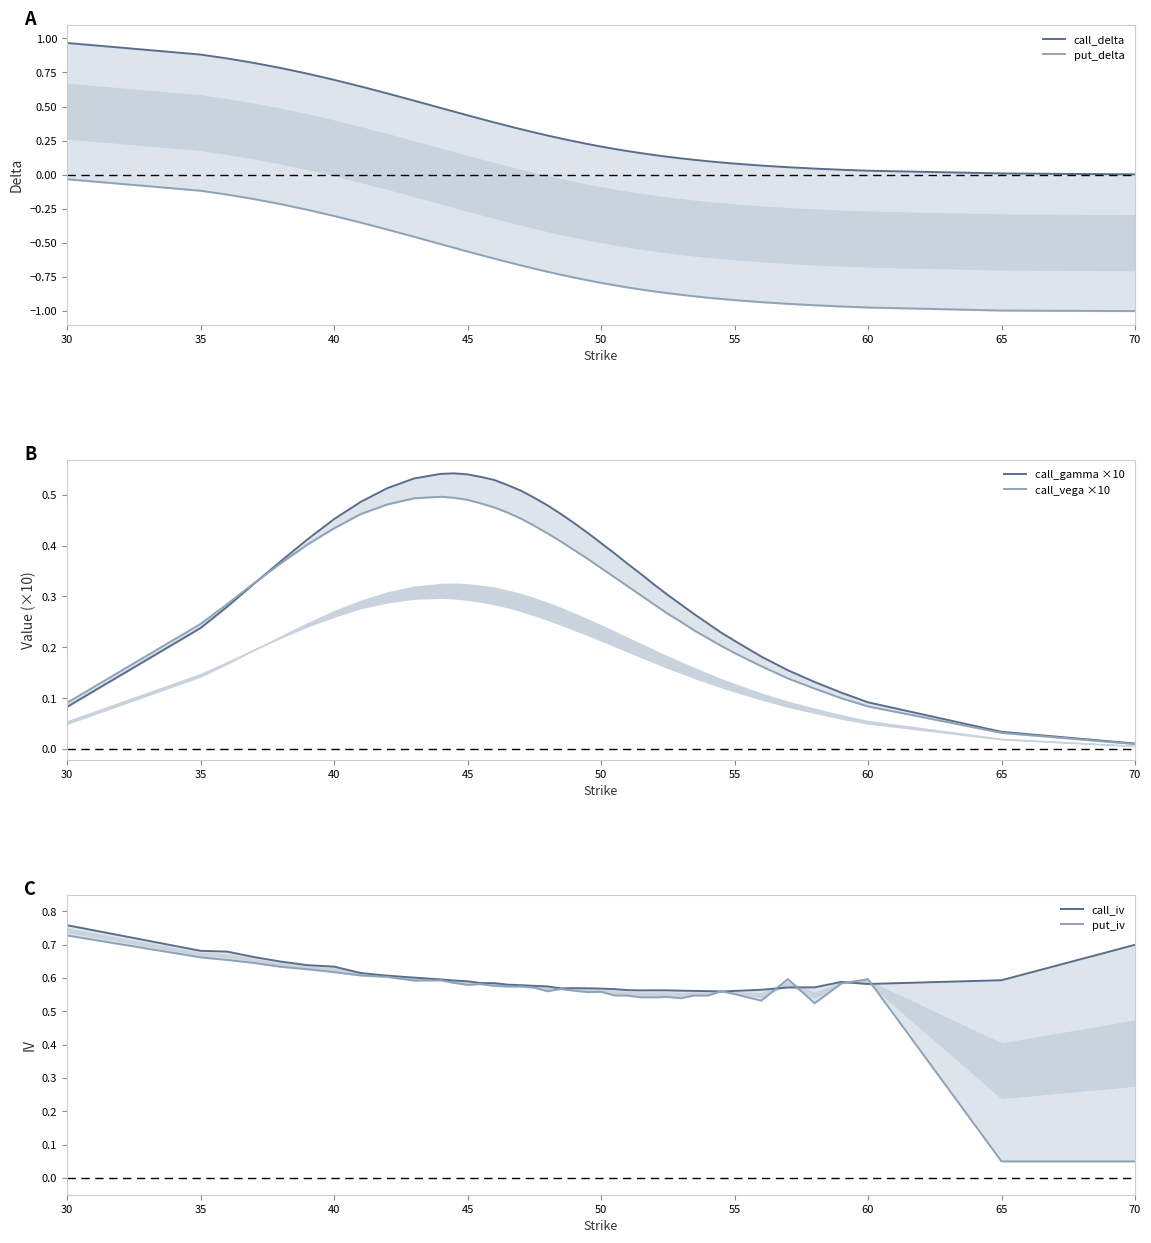

Does the chart have visible grid lines?

No